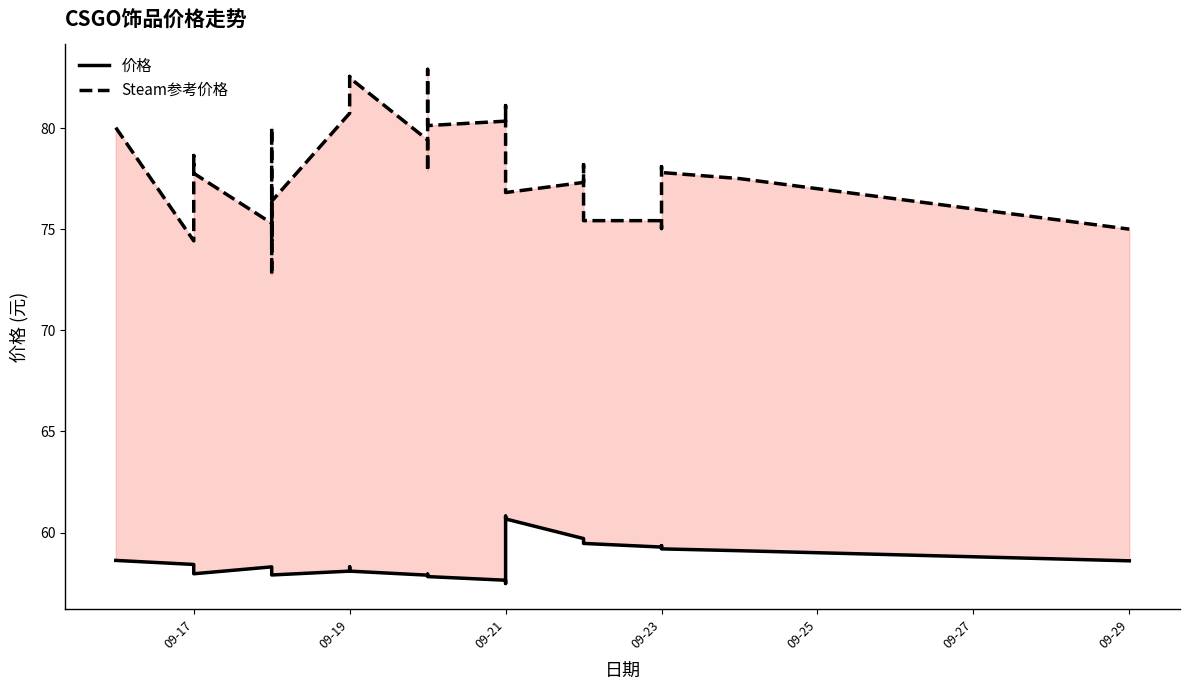

True or false: 价格 and Steam参考价格 cross at least once.

False